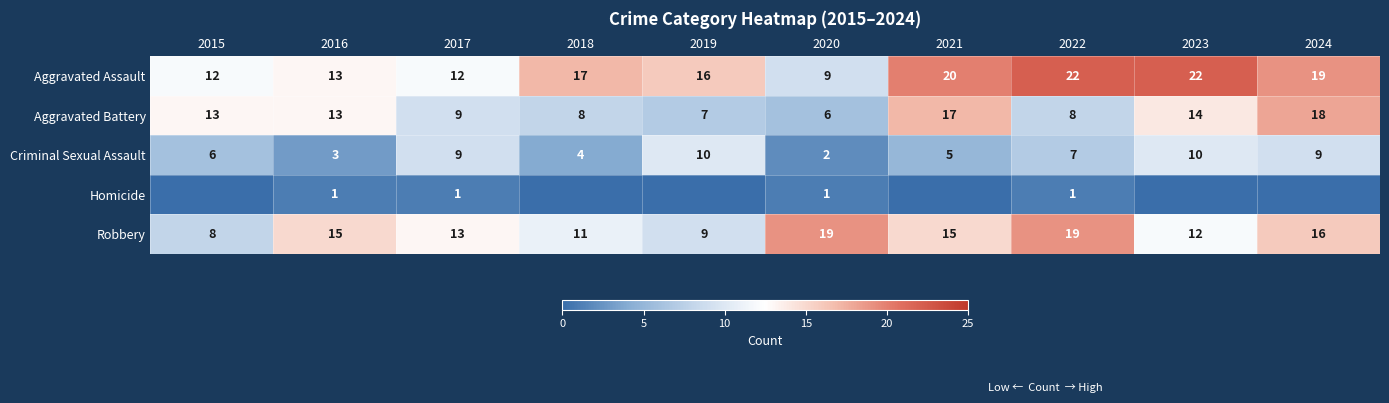

The value of Criminal Sexual Assault at 2022 is 11. True or false?

False